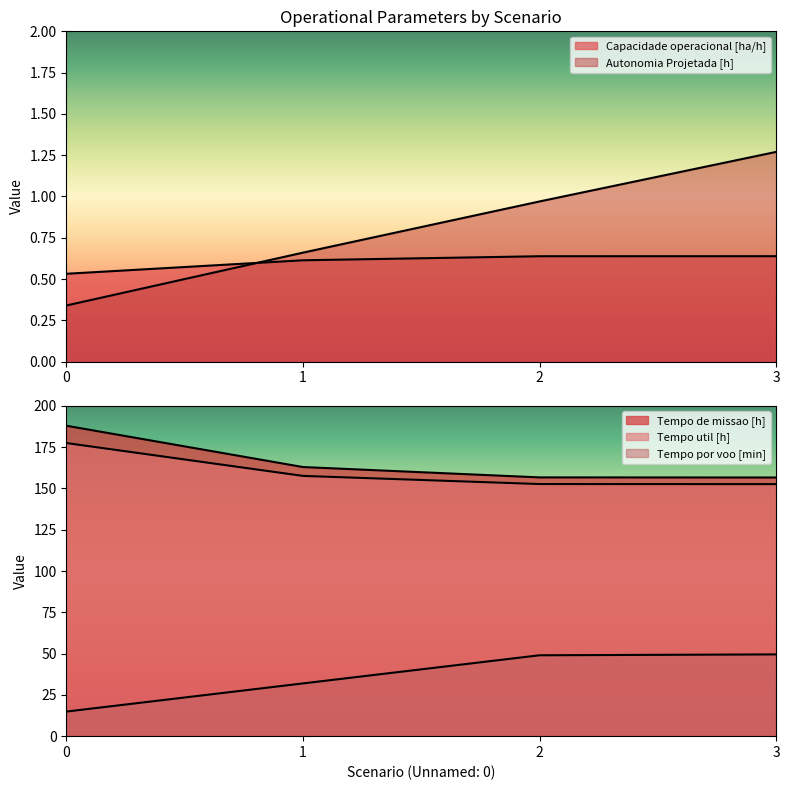

Between 0 and 3, which series saw the biggest shift?

Tempo por voo [min]